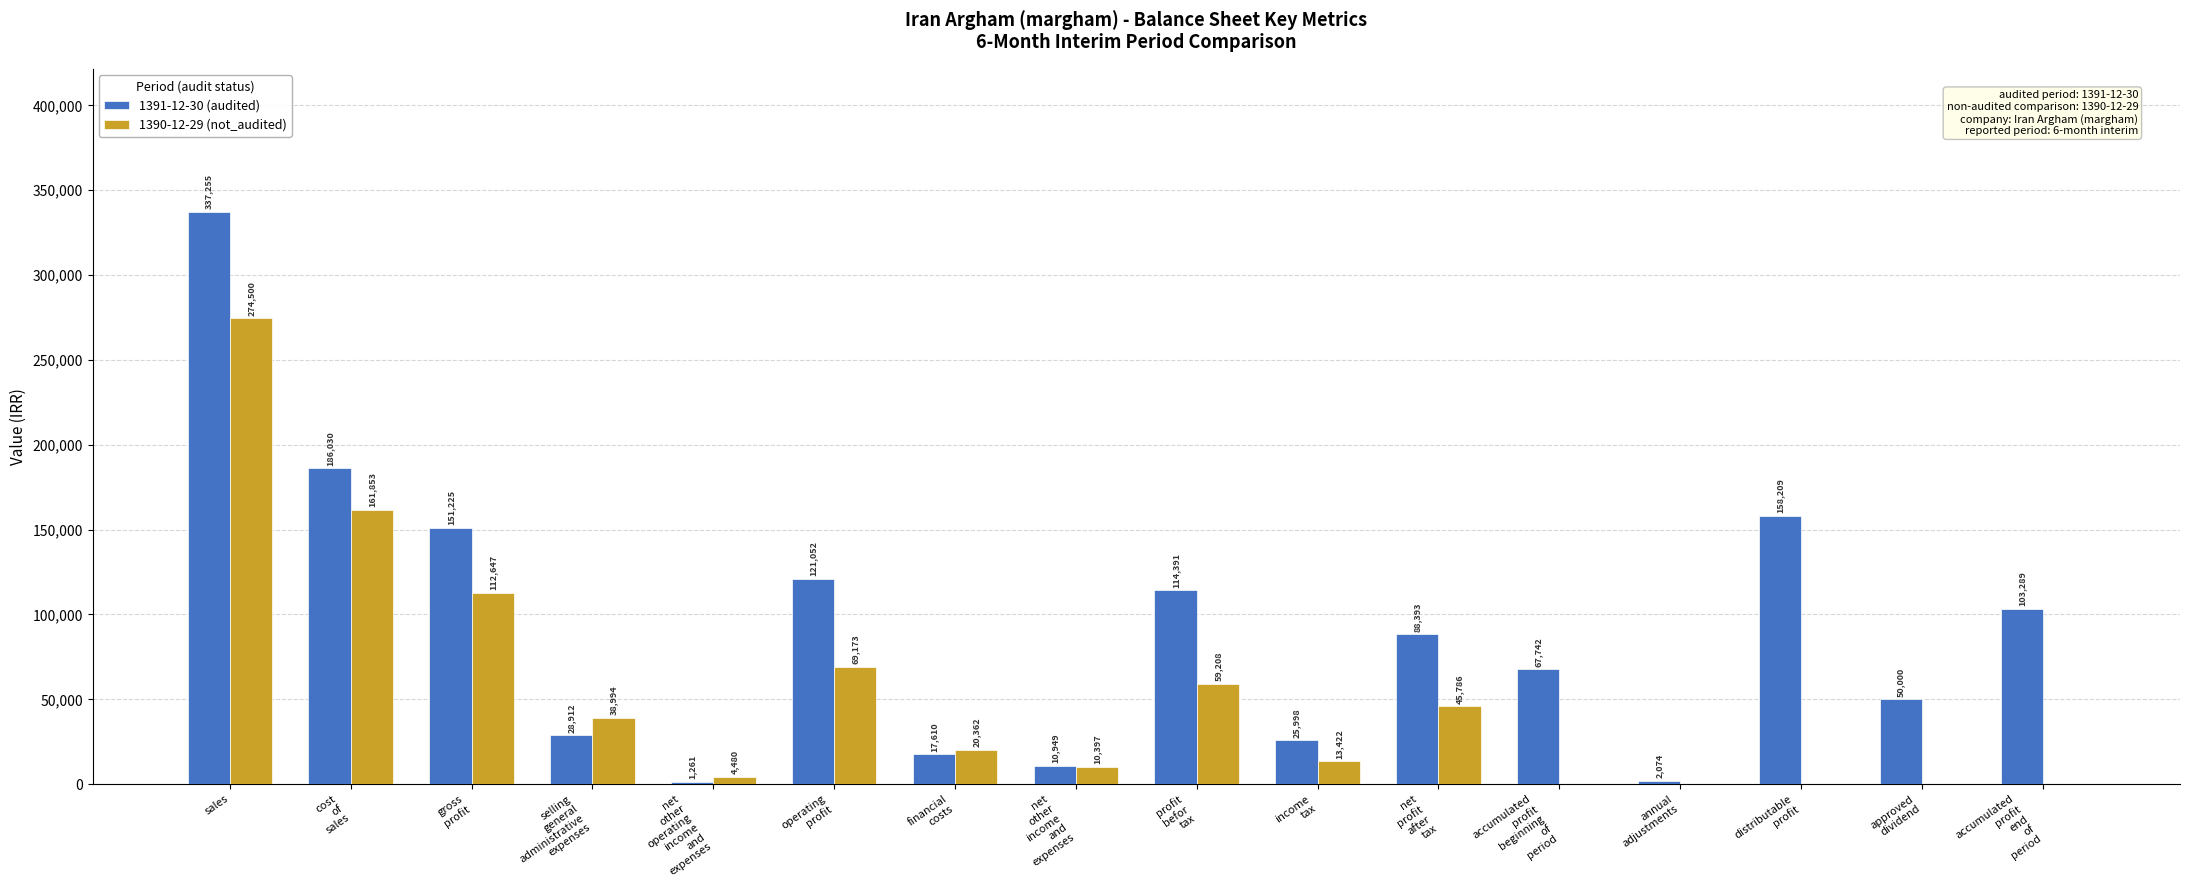

Which series has the largest total across all categories?

1391-12-30 (audited)